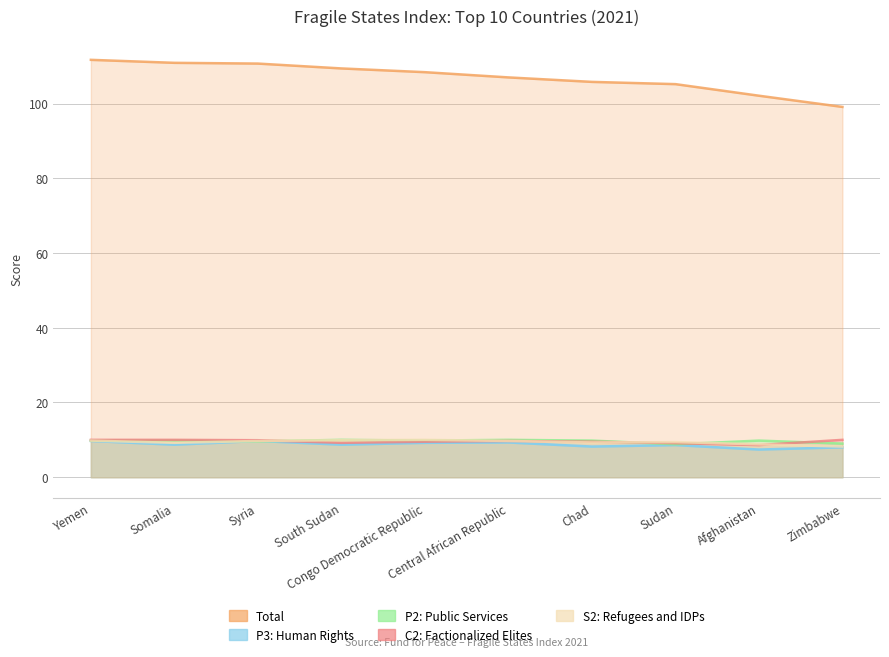

At which category is the sum across all series the highest?

Yemen